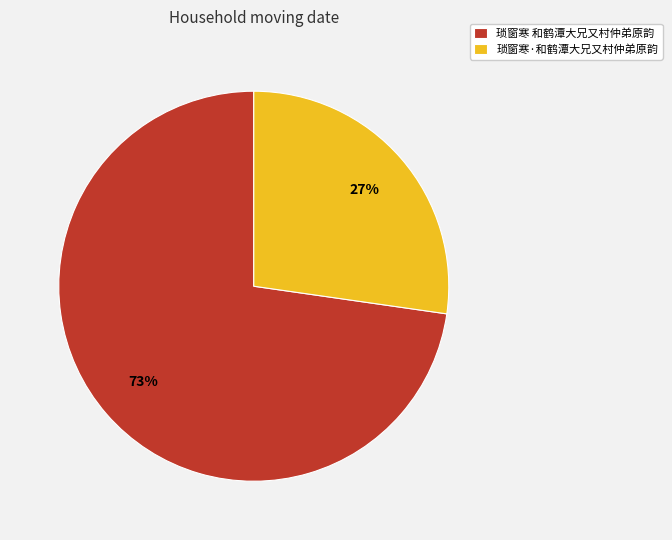

How many segments does this pie chart have?

2